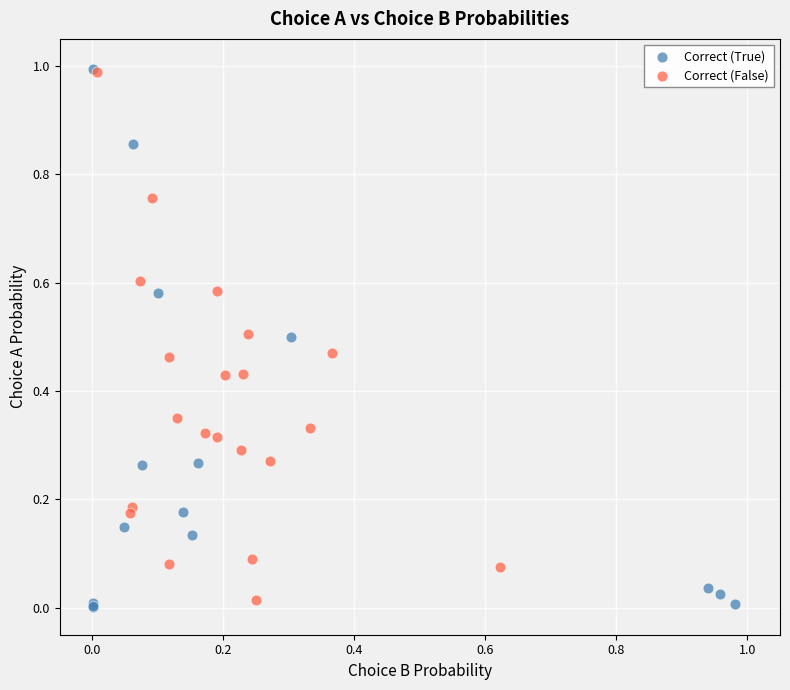

What are all the series names shown in the legend?

Correct (True), Correct (False)